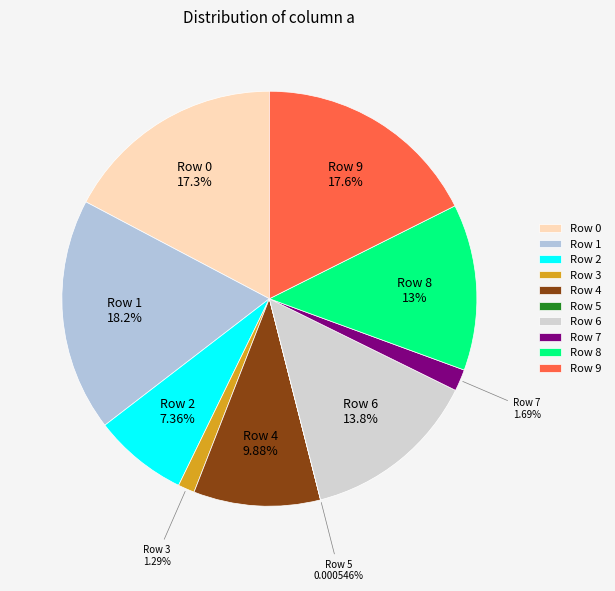

To the nearest percent, what percentage of the pie is Row 9?

18%